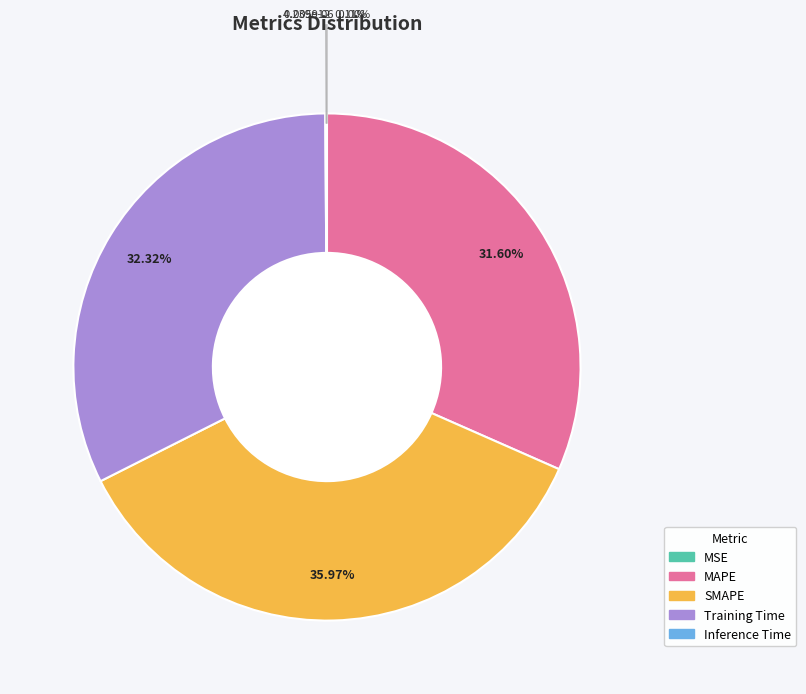

The SMAPE slice represents 30% of the pie. True or false?

False